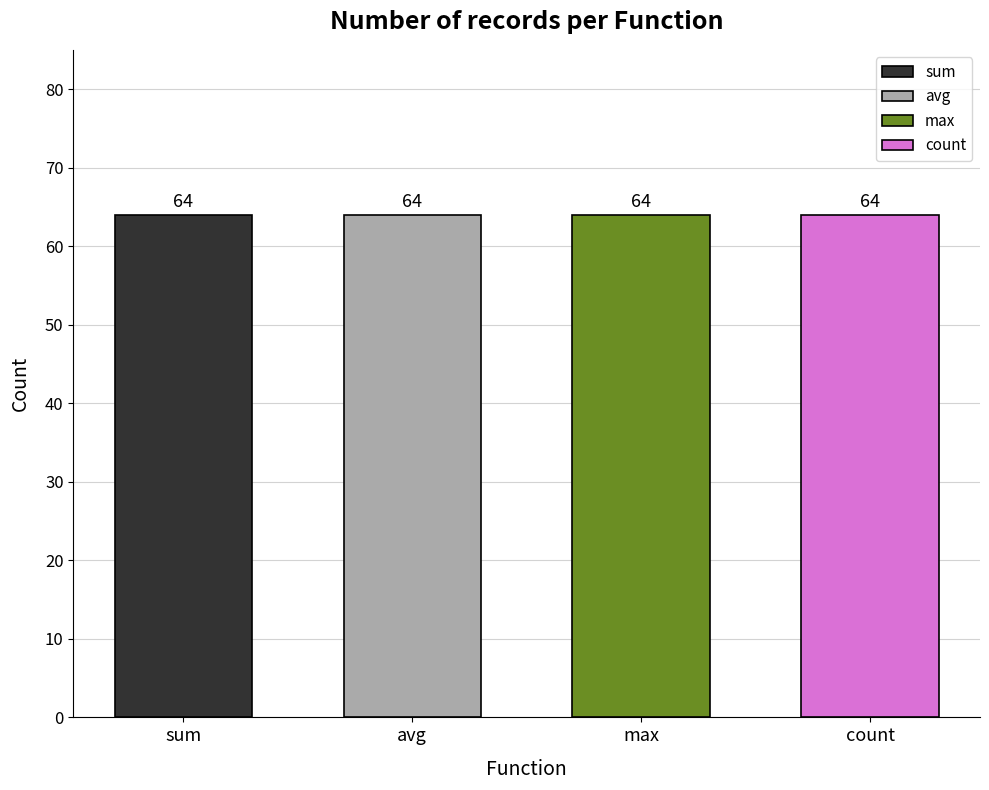

List the series in order of their overall mean, highest first.

count, sum, max, avg